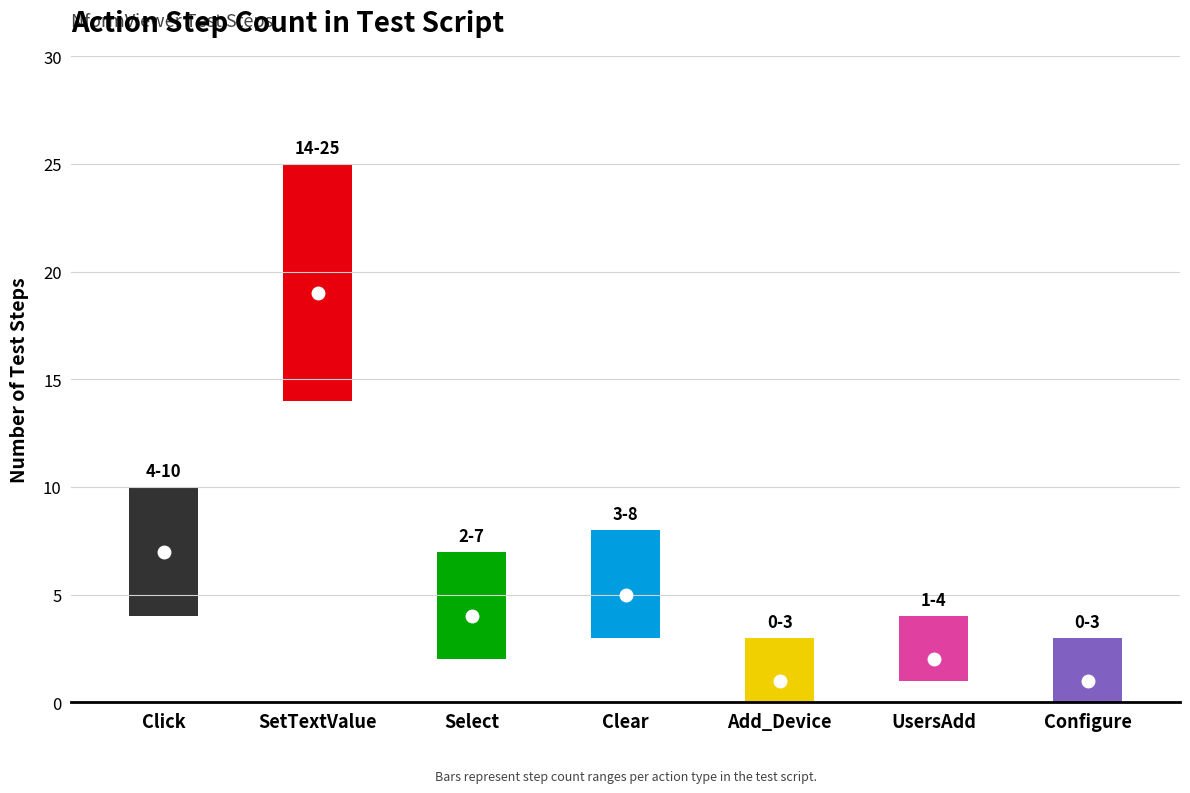

What is the change in value from Click to Add_Device?

-6